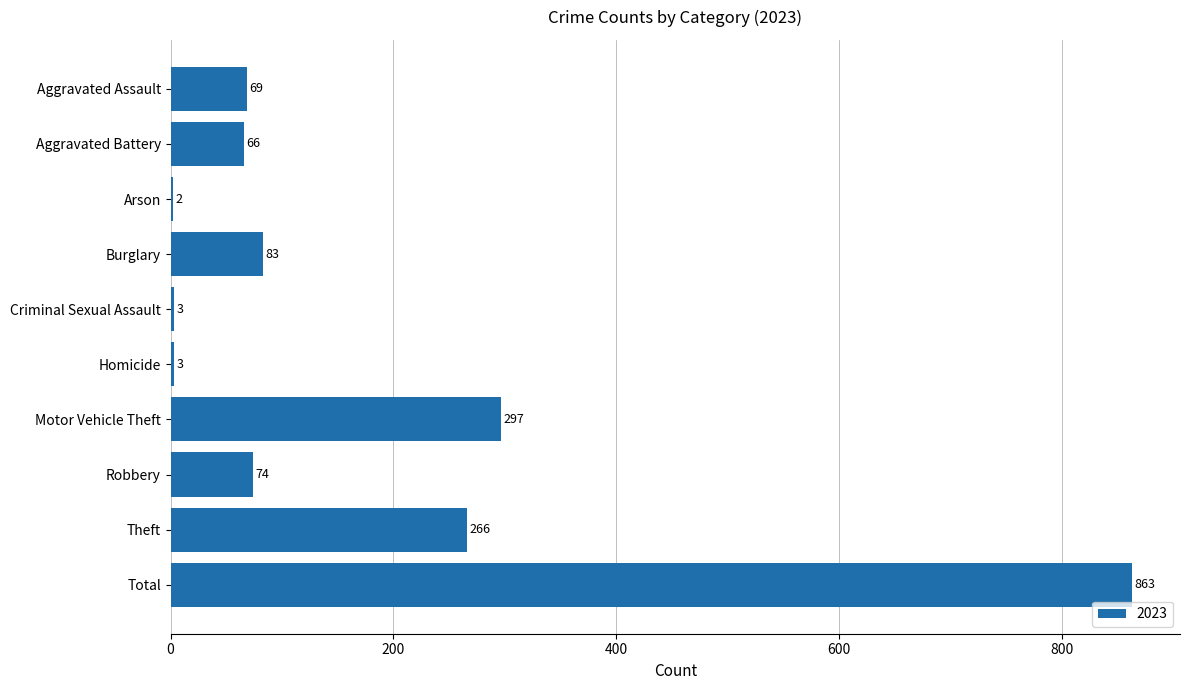

Are the bars horizontal?

Yes